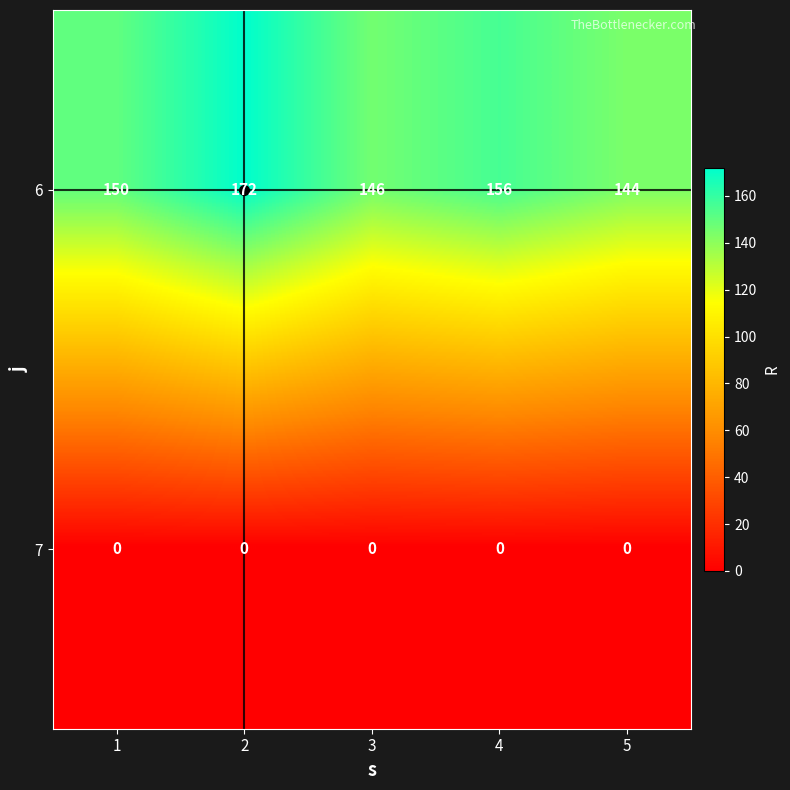

True or false: 7 has a value of 0 at 3.

True